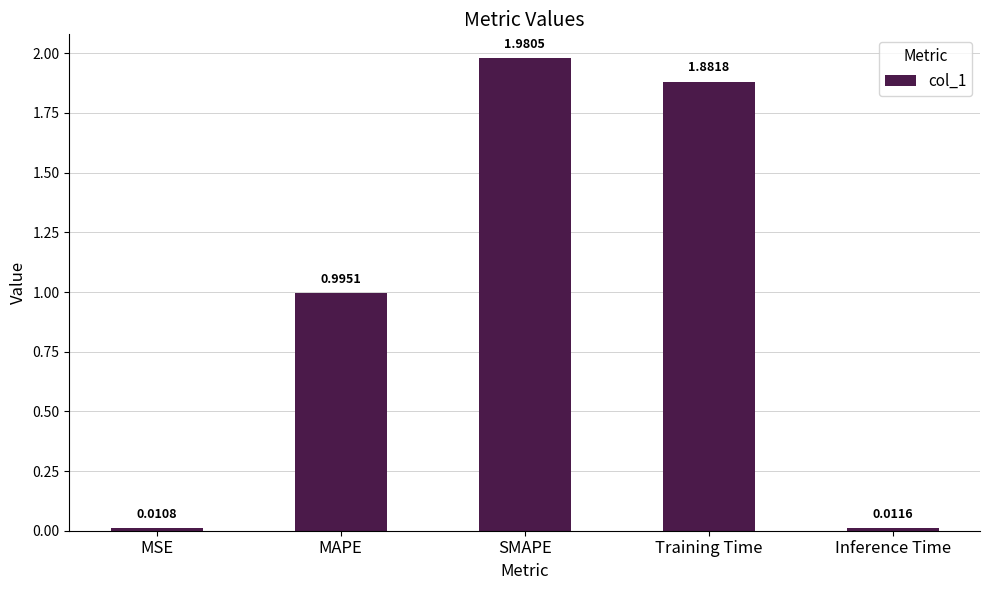

At which category does the chart reach its peak across all series?

SMAPE